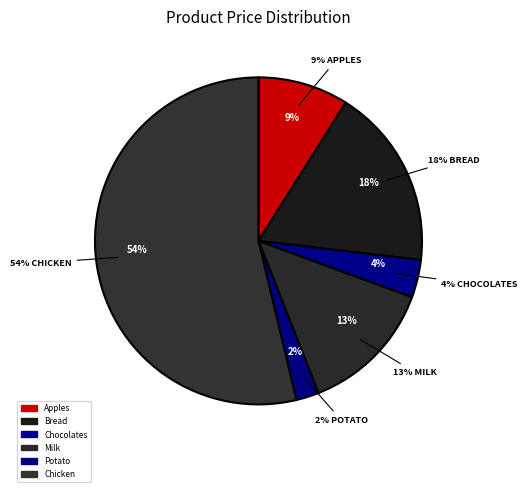

How many segments does this pie chart have?

6